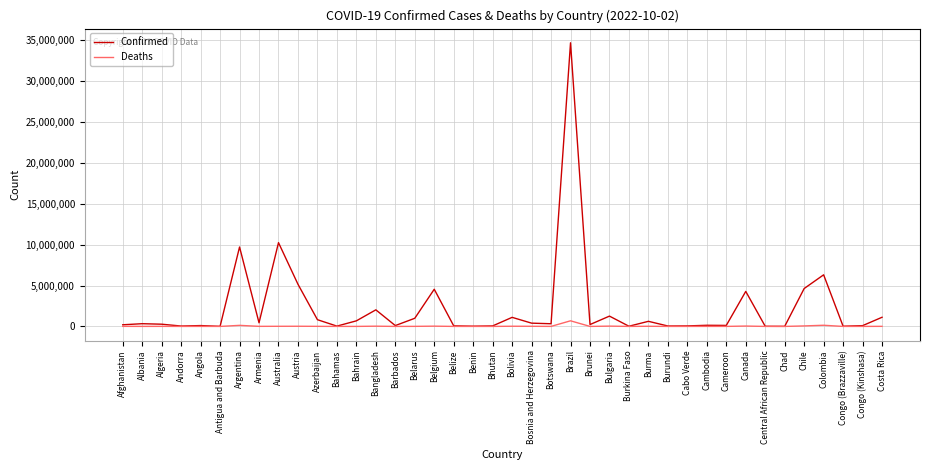

Which series has the largest total across all categories?

Confirmed